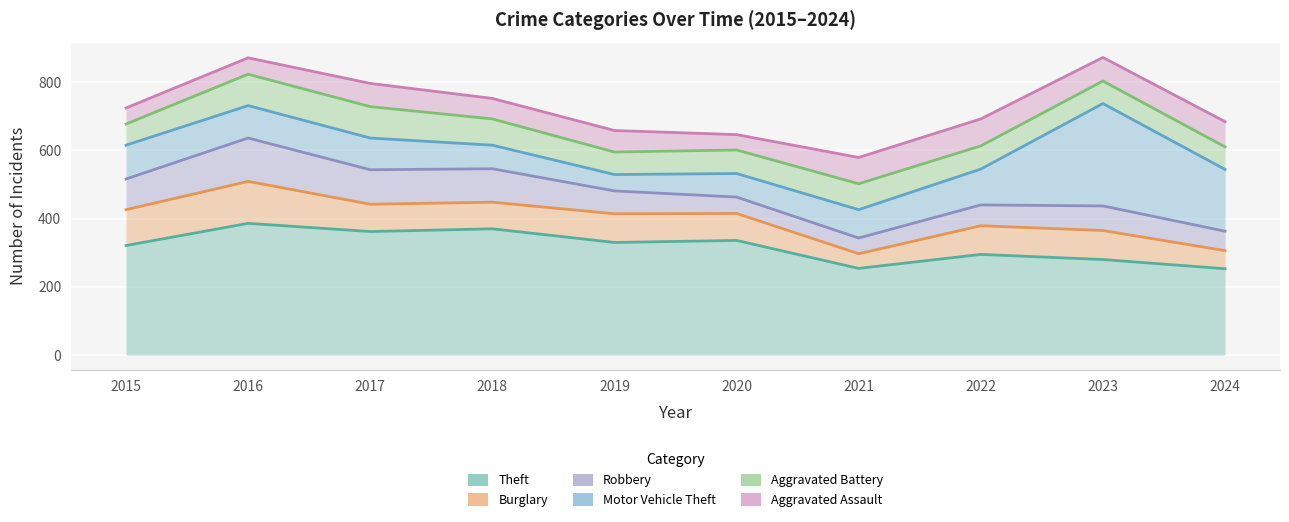

Where is Motor Vehicle Theft nearest to the value 174?

2024